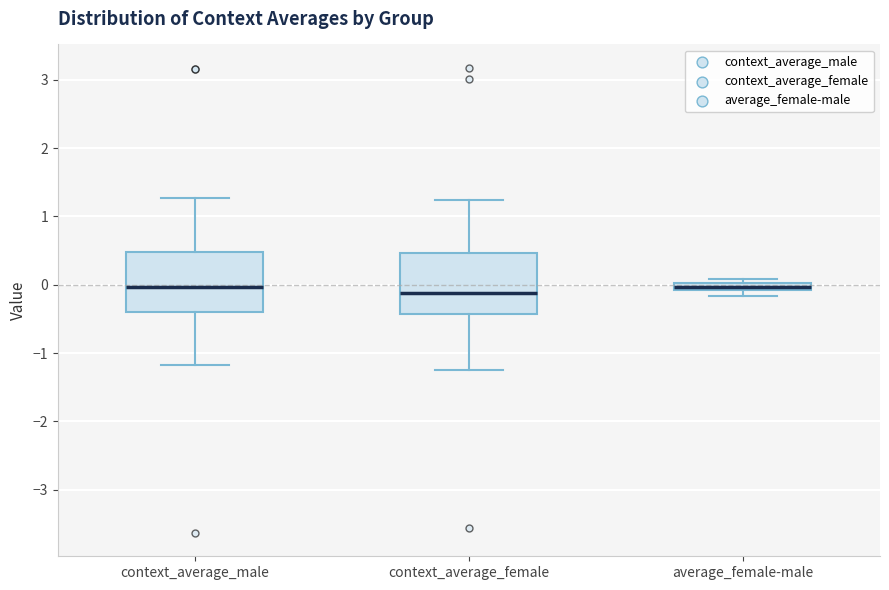

Where is the lower edge of the box for average_female-male on the y-axis? The values are not printed on the chart, so give them approximately, as read against the axis.

-0.1